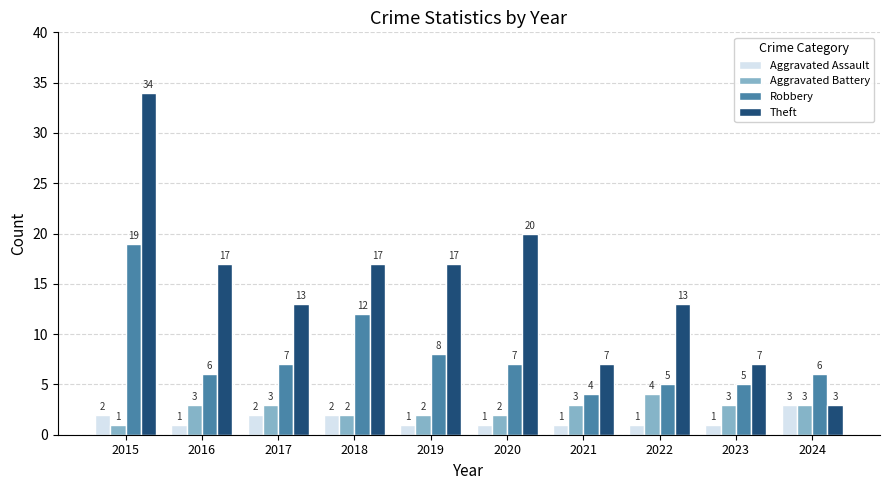

What is the total value across all series at 2016?

27